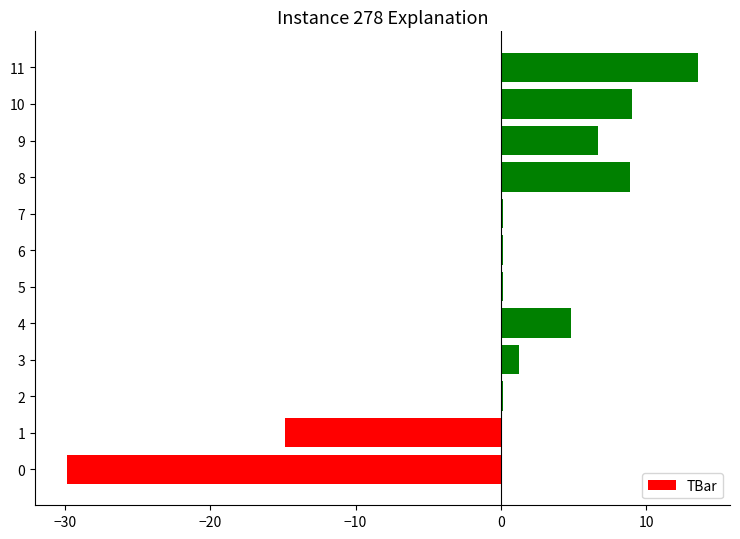

Which label corresponds to the largest value in the chart?

11